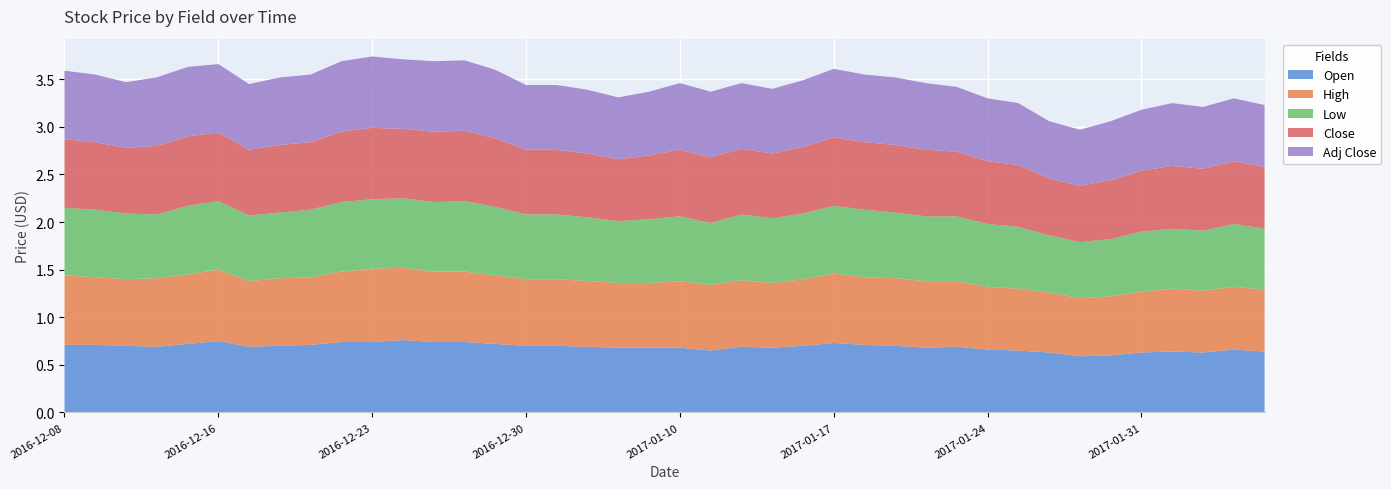

Reading left to right, extract all data points from this chart.

Open: 2016-12-08=0.7	2016-12-09=0.7	2016-12-13=0.7	2016-12-14=0.7	2016-12-15=0.7	2016-12-16=0.8	2016-12-19=0.7	2016-12-20=0.7	2016-12-21=0.7	2016-12-22=0.7	2016-12-23=0.7	2016-12-26=0.8	2016-12-27=0.7	2016-12-28=0.7	2016-12-29=0.7	2016-12-30=0.7	2017-01-04=0.7	2017-01-05=0.7	2017-01-06=0.7	2017-01-09=0.7	2017-01-10=0.7	2017-01-11=0.7	2017-01-12=0.7	2017-01-13=0.7	2017-01-16=0.7	2017-01-17=0.7	2017-01-18=0.7	2017-01-19=0.7	2017-01-20=0.7	2017-01-23=0.7	2017-01-24=0.7	2017-01-25=0.7	2017-01-26=0.6	2017-01-27=0.6	2017-01-30=0.6	2017-01-31=0.6	2017-02-01=0.6	2017-02-02=0.6	2017-02-03=0.7	2017-02-06=0.6
High: 2016-12-08=0.7	2016-12-09=0.7	2016-12-13=0.7	2016-12-14=0.7	2016-12-15=0.7	2016-12-16=0.8	2016-12-19=0.7	2016-12-20=0.7	2016-12-21=0.7	2016-12-22=0.7	2016-12-23=0.8	2016-12-26=0.8	2016-12-27=0.7	2016-12-28=0.7	2016-12-29=0.7	2016-12-30=0.7	2017-01-04=0.7	2017-01-05=0.7	2017-01-06=0.7	2017-01-09=0.7	2017-01-10=0.7	2017-01-11=0.7	2017-01-12=0.7	2017-01-13=0.7	2017-01-16=0.7	2017-01-17=0.7	2017-01-18=0.7	2017-01-19=0.7	2017-01-20=0.7	2017-01-23=0.7	2017-01-24=0.7	2017-01-25=0.7	2017-01-26=0.6	2017-01-27=0.6	2017-01-30=0.6	2017-01-31=0.6	2017-02-01=0.7	2017-02-02=0.7	2017-02-03=0.7	2017-02-06=0.7
Low: 2016-12-08=0.7	2016-12-09=0.7	2016-12-13=0.7	2016-12-14=0.7	2016-12-15=0.7	2016-12-16=0.7	2016-12-19=0.7	2016-12-20=0.7	2016-12-21=0.7	2016-12-22=0.7	2016-12-23=0.7	2016-12-26=0.7	2016-12-27=0.7	2016-12-28=0.7	2016-12-29=0.7	2016-12-30=0.7	2017-01-04=0.7	2017-01-05=0.7	2017-01-06=0.7	2017-01-09=0.7	2017-01-10=0.7	2017-01-11=0.7	2017-01-12=0.7	2017-01-13=0.7	2017-01-16=0.7	2017-01-17=0.7	2017-01-18=0.7	2017-01-19=0.7	2017-01-20=0.7	2017-01-23=0.7	2017-01-24=0.7	2017-01-25=0.7	2017-01-26=0.6	2017-01-27=0.6	2017-01-30=0.6	2017-01-31=0.6	2017-02-01=0.6	2017-02-02=0.6	2017-02-03=0.7	2017-02-06=0.6
Close: 2016-12-08=0.7	2016-12-09=0.7	2016-12-13=0.7	2016-12-14=0.7	2016-12-15=0.7	2016-12-16=0.7	2016-12-19=0.7	2016-12-20=0.7	2016-12-21=0.7	2016-12-22=0.7	2016-12-23=0.8	2016-12-26=0.7	2016-12-27=0.7	2016-12-28=0.7	2016-12-29=0.7	2016-12-30=0.7	2017-01-04=0.7	2017-01-05=0.7	2017-01-06=0.7	2017-01-09=0.7	2017-01-10=0.7	2017-01-11=0.7	2017-01-12=0.7	2017-01-13=0.7	2017-01-16=0.7	2017-01-17=0.7	2017-01-18=0.7	2017-01-19=0.7	2017-01-20=0.7	2017-01-23=0.7	2017-01-24=0.7	2017-01-25=0.7	2017-01-26=0.6	2017-01-27=0.6	2017-01-30=0.6	2017-01-31=0.6	2017-02-01=0.7	2017-02-02=0.7	2017-02-03=0.7	2017-02-06=0.7
Adj Close: 2016-12-08=0.7	2016-12-09=0.7	2016-12-13=0.7	2016-12-14=0.7	2016-12-15=0.7	2016-12-16=0.7	2016-12-19=0.7	2016-12-20=0.7	2016-12-21=0.7	2016-12-22=0.7	2016-12-23=0.8	2016-12-26=0.7	2016-12-27=0.7	2016-12-28=0.7	2016-12-29=0.7	2016-12-30=0.7	2017-01-04=0.7	2017-01-05=0.7	2017-01-06=0.7	2017-01-09=0.7	2017-01-10=0.7	2017-01-11=0.7	2017-01-12=0.7	2017-01-13=0.7	2017-01-16=0.7	2017-01-17=0.7	2017-01-18=0.7	2017-01-19=0.7	2017-01-20=0.7	2017-01-23=0.7	2017-01-24=0.7	2017-01-25=0.7	2017-01-26=0.6	2017-01-27=0.6	2017-01-30=0.6	2017-01-31=0.6	2017-02-01=0.7	2017-02-02=0.7	2017-02-03=0.7	2017-02-06=0.7